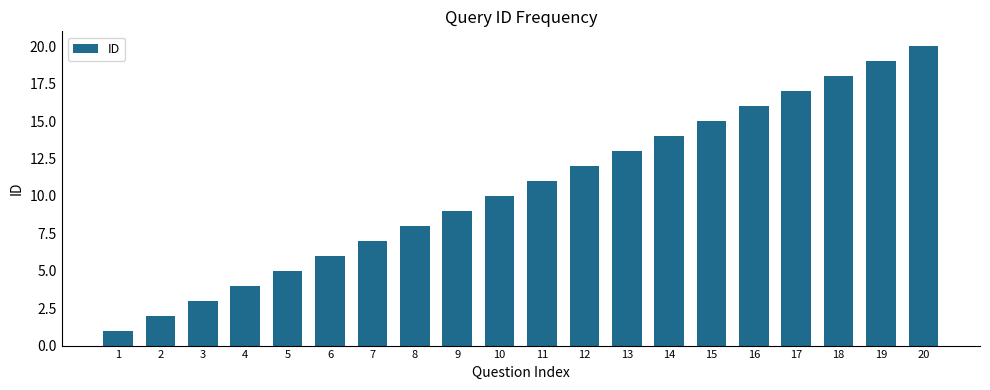

Reading left to right, transcribe all the data shown in this chart.

1	2	3	4	5	6	7	8	9	10	11	12	13	14	15	16	17	18	19	20